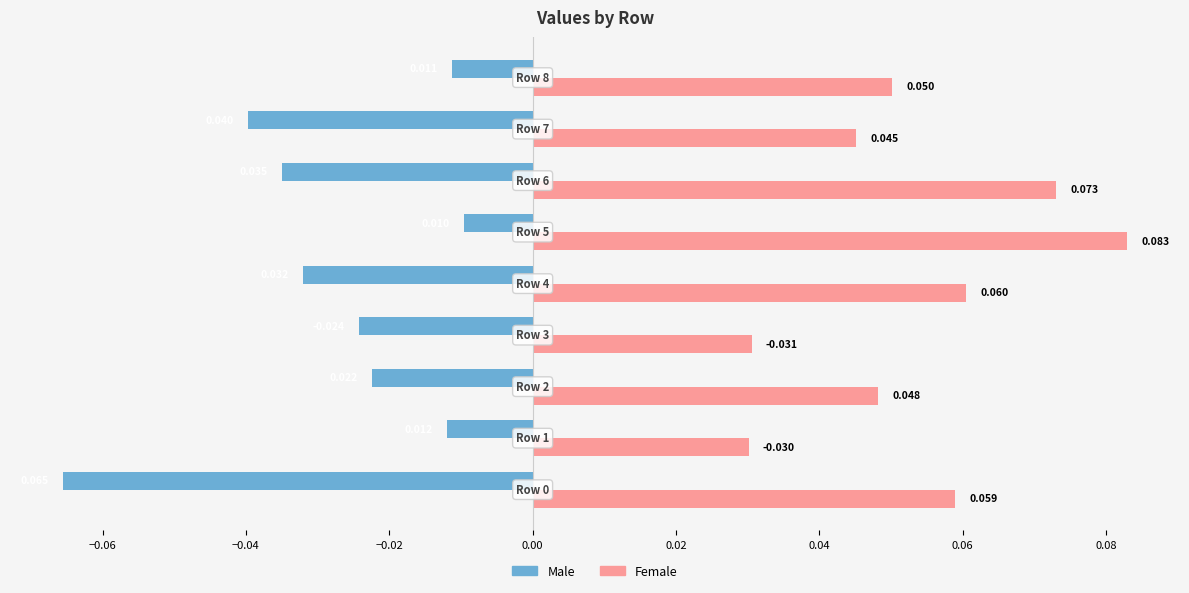

Which series has the largest range (max minus min)?

Male